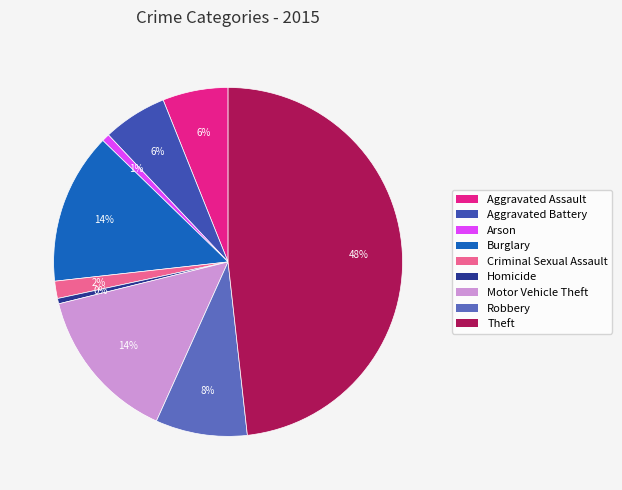

Between Burglary and Theft, which is larger?

Theft